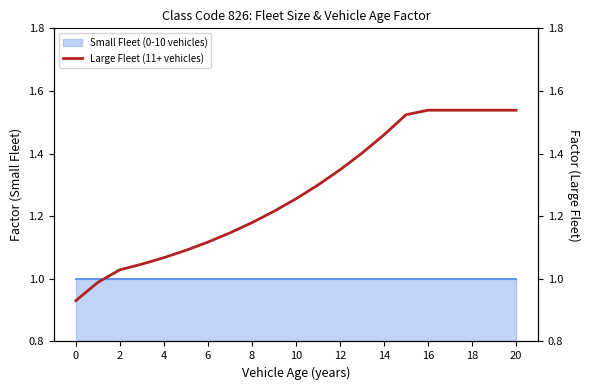

How many lines are shown in the chart?

1